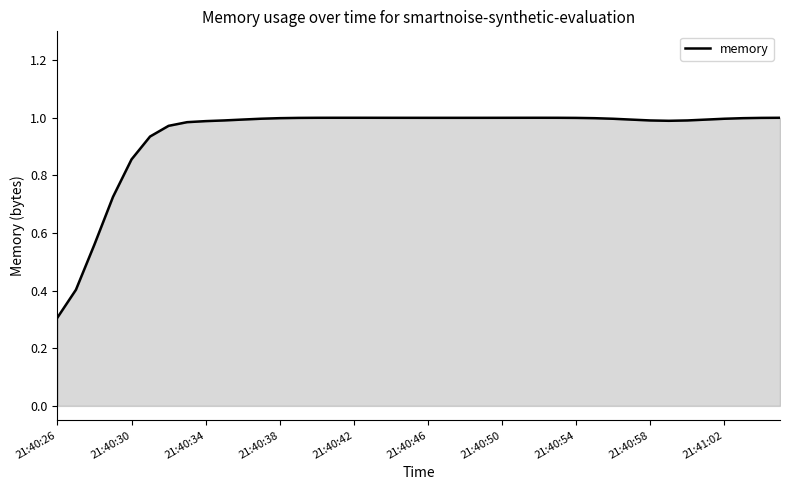

What is the minimum value shown in the chart?

0.3